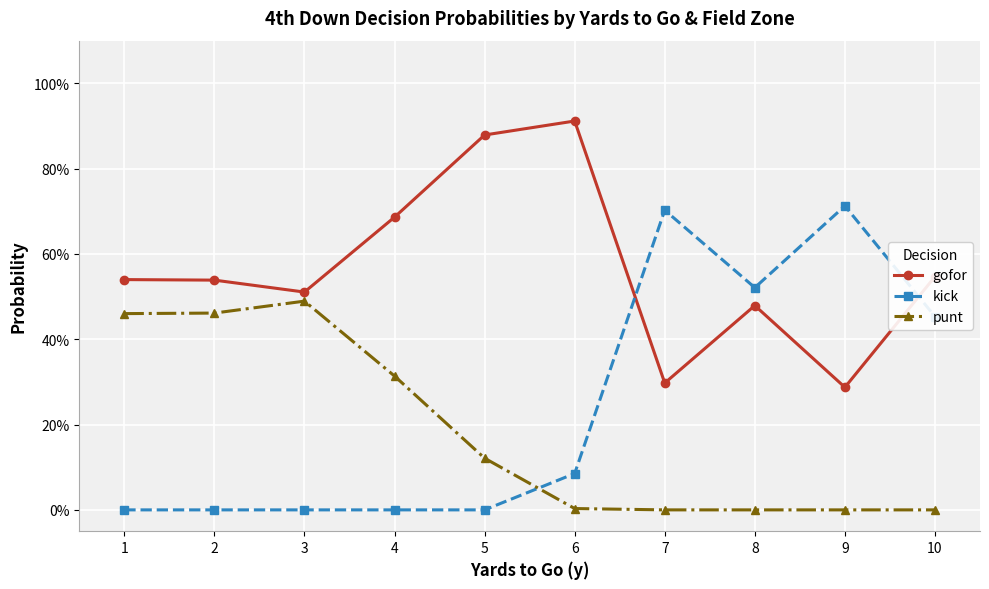

What are all the series names shown in the legend?

gofor, kick, punt